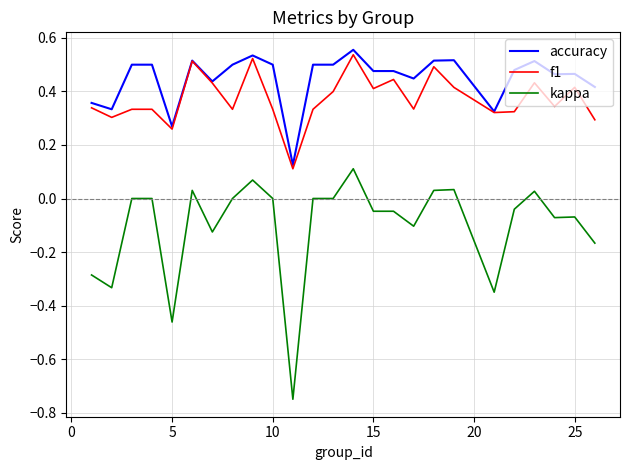

Which series has the widest spread of values?

kappa